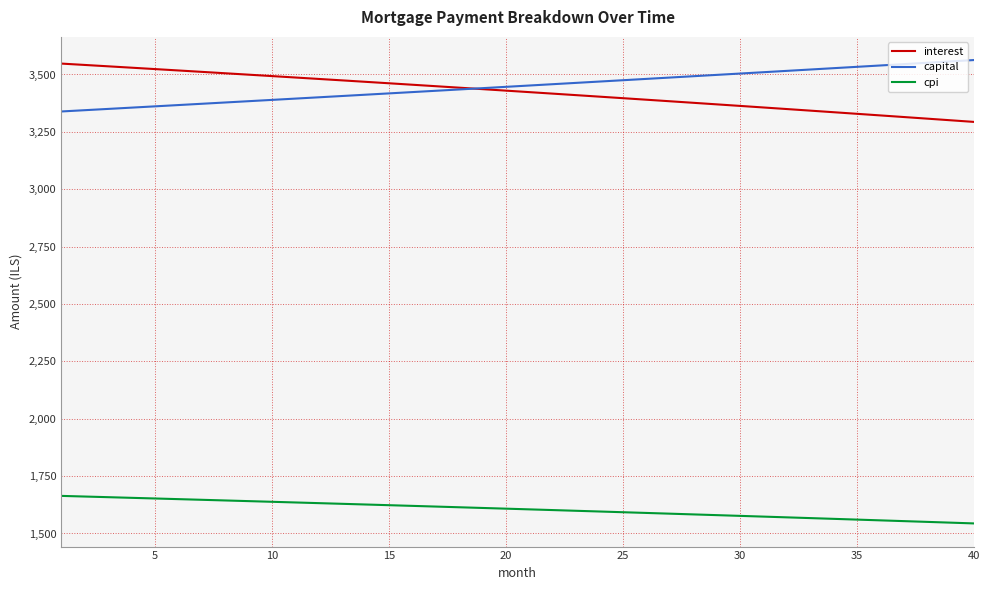

What is the smallest value displayed?

1543.9